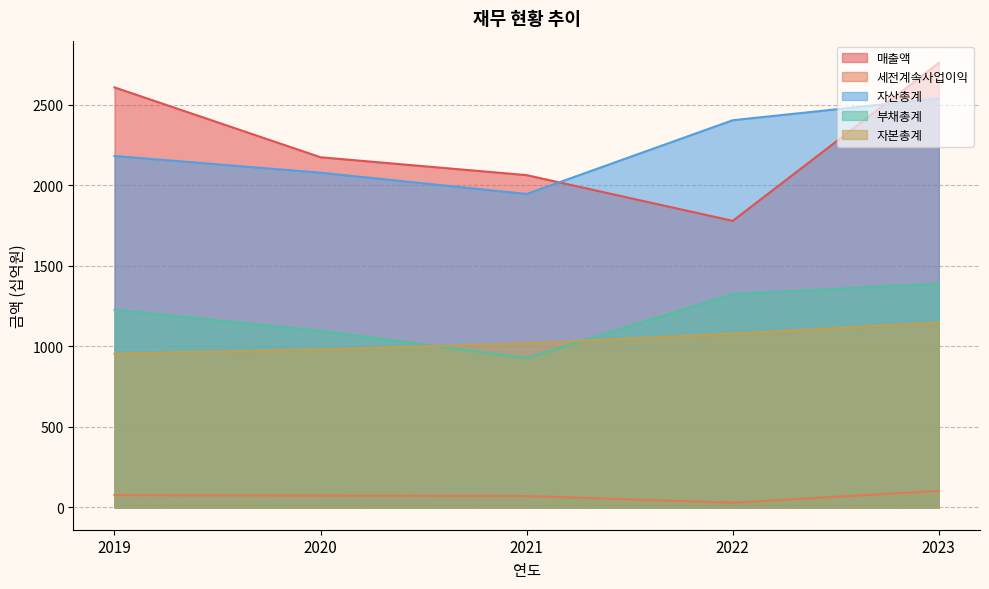

What are all the series names shown in the legend?

매출액, 세전계속사업이익, 자산총계, 부채총계, 자본총계